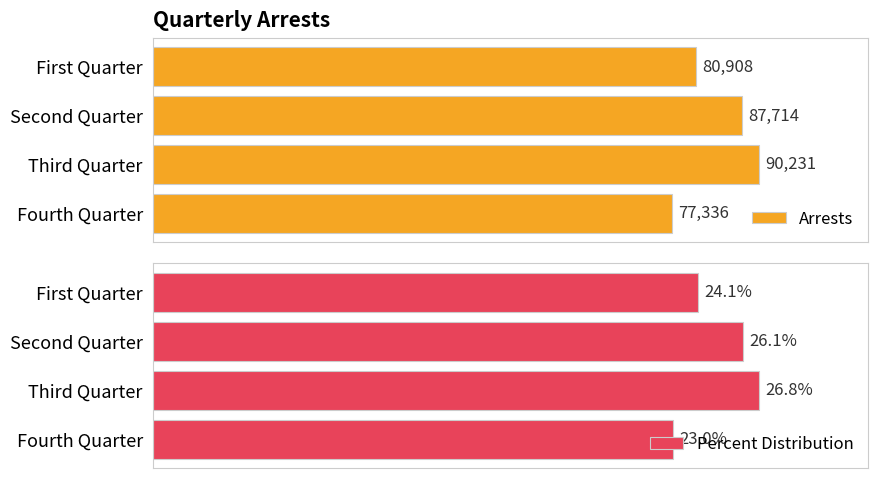

List the labels in order of Percent Distribution value, smallest first.

Fourth Quarter, First Quarter, Second Quarter, Third Quarter